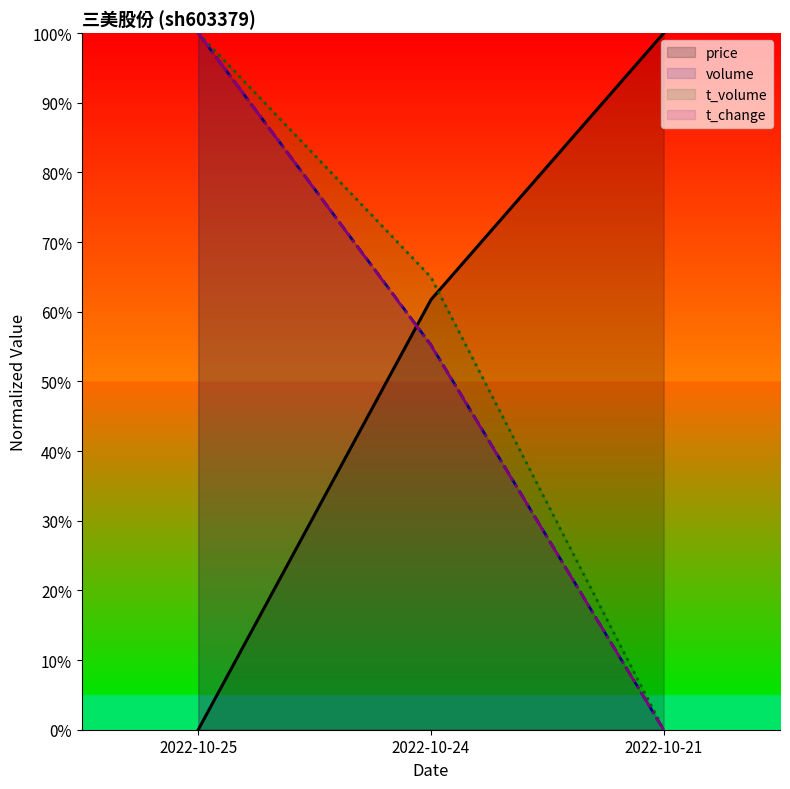

What is the difference between the volume values at 2022-10-21 and 2022-10-24?

55.2